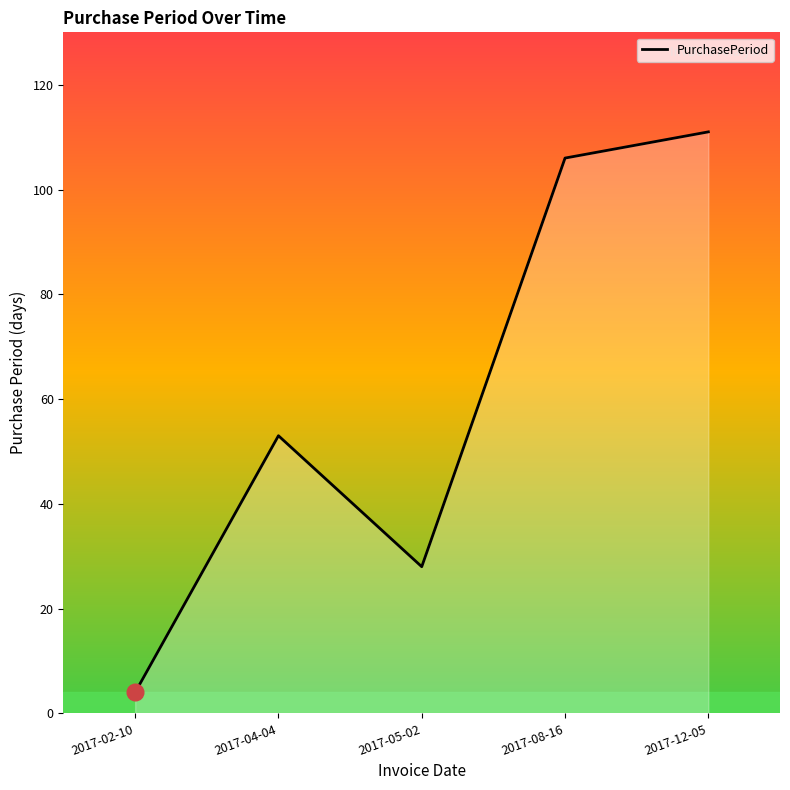

How many interior local peaks (higher than both neighbors) does the data have?

1